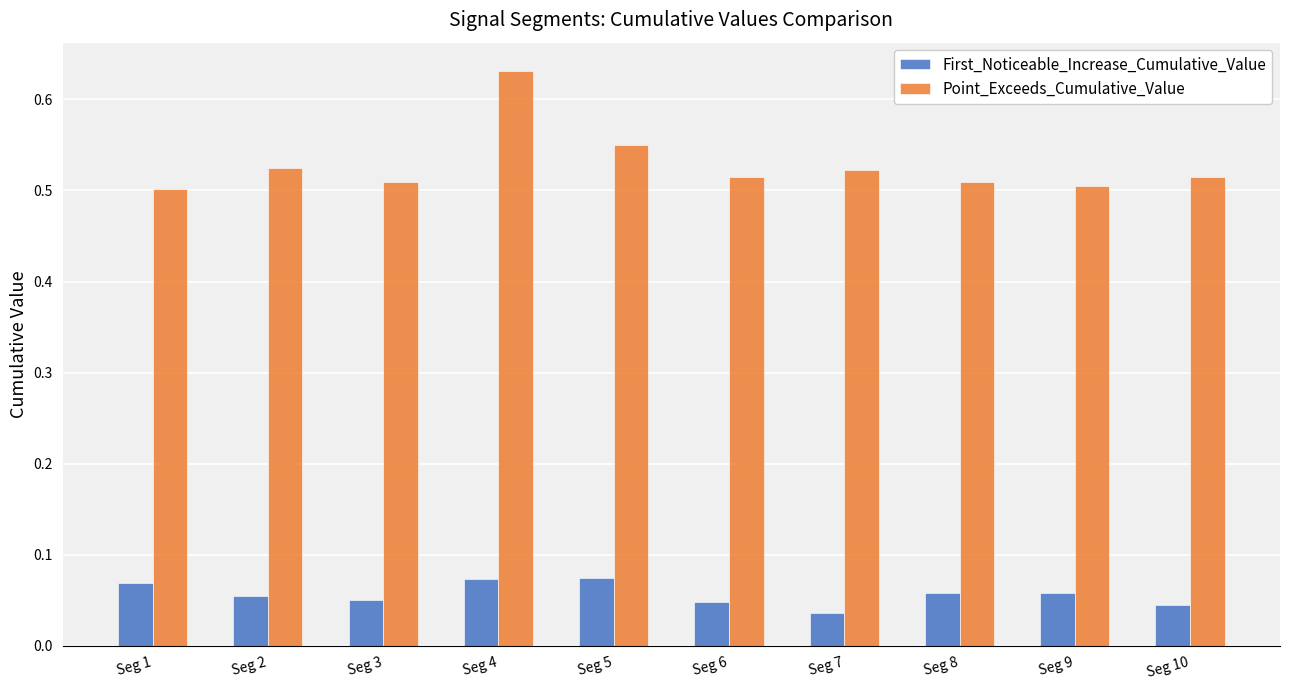

Between Seg 4 and Seg 5, which series saw the biggest shift?

Point_Exceeds_Cumulative_Value